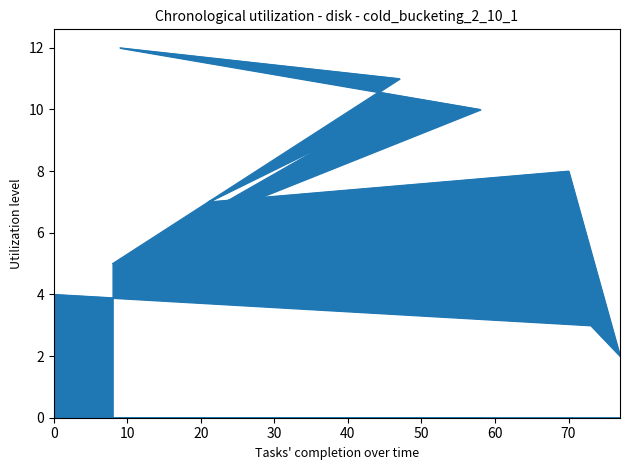

Rank the categories by value from highest to lowest.

9, 47, 58, 38, 70, 21, 16, 8, 0, 73, 77